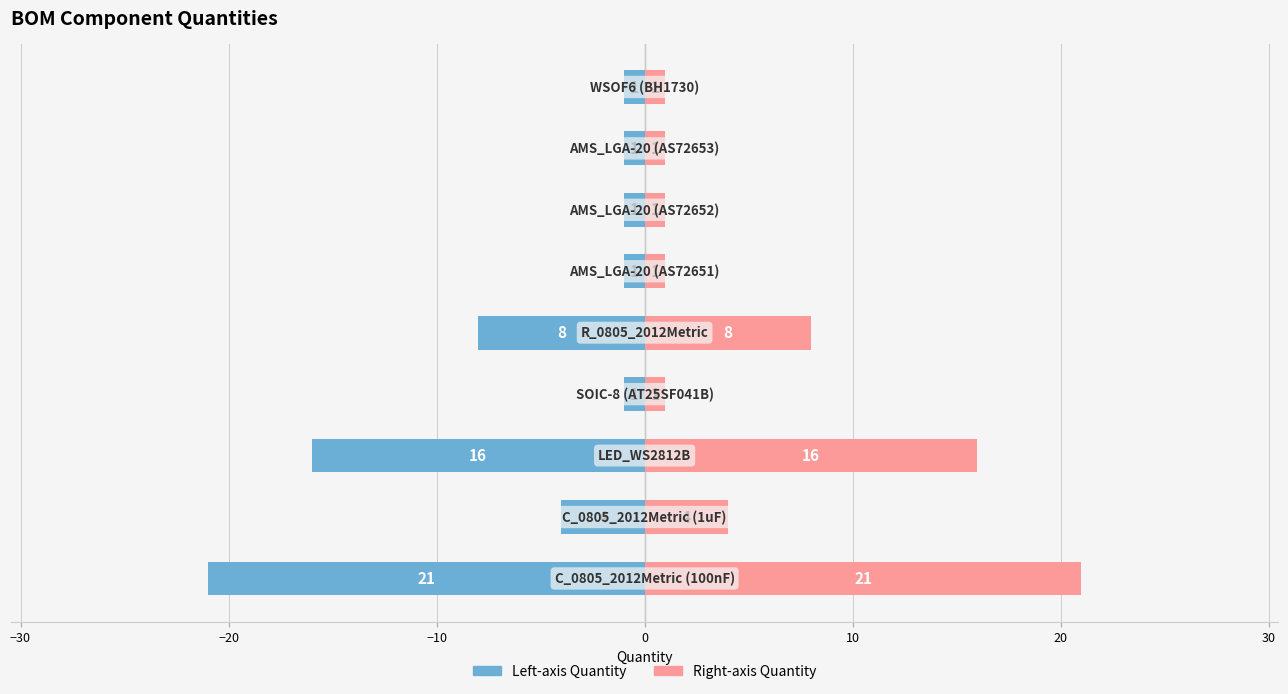

What is the greatest value displayed?

21